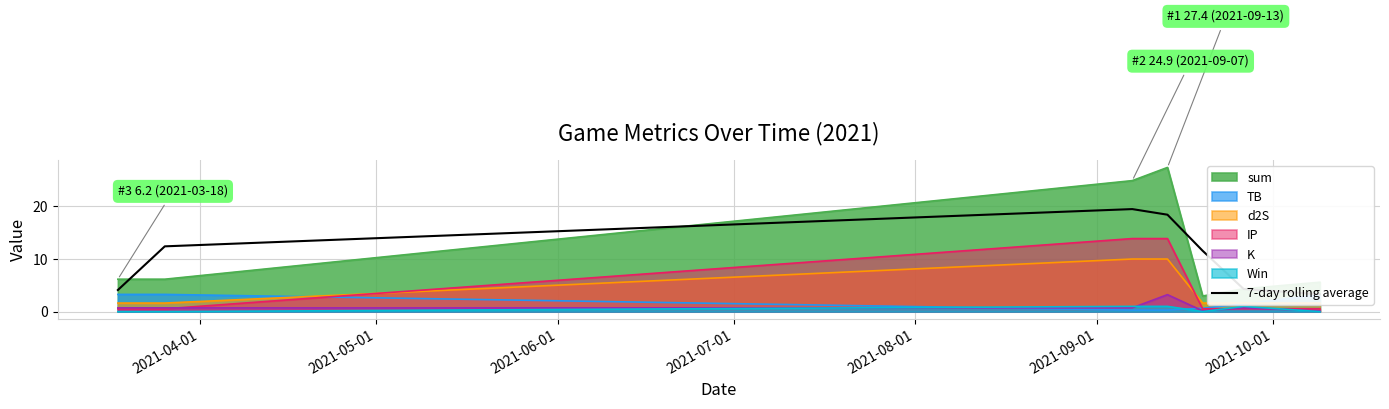

True or false: IP and sum cross at least once.

False